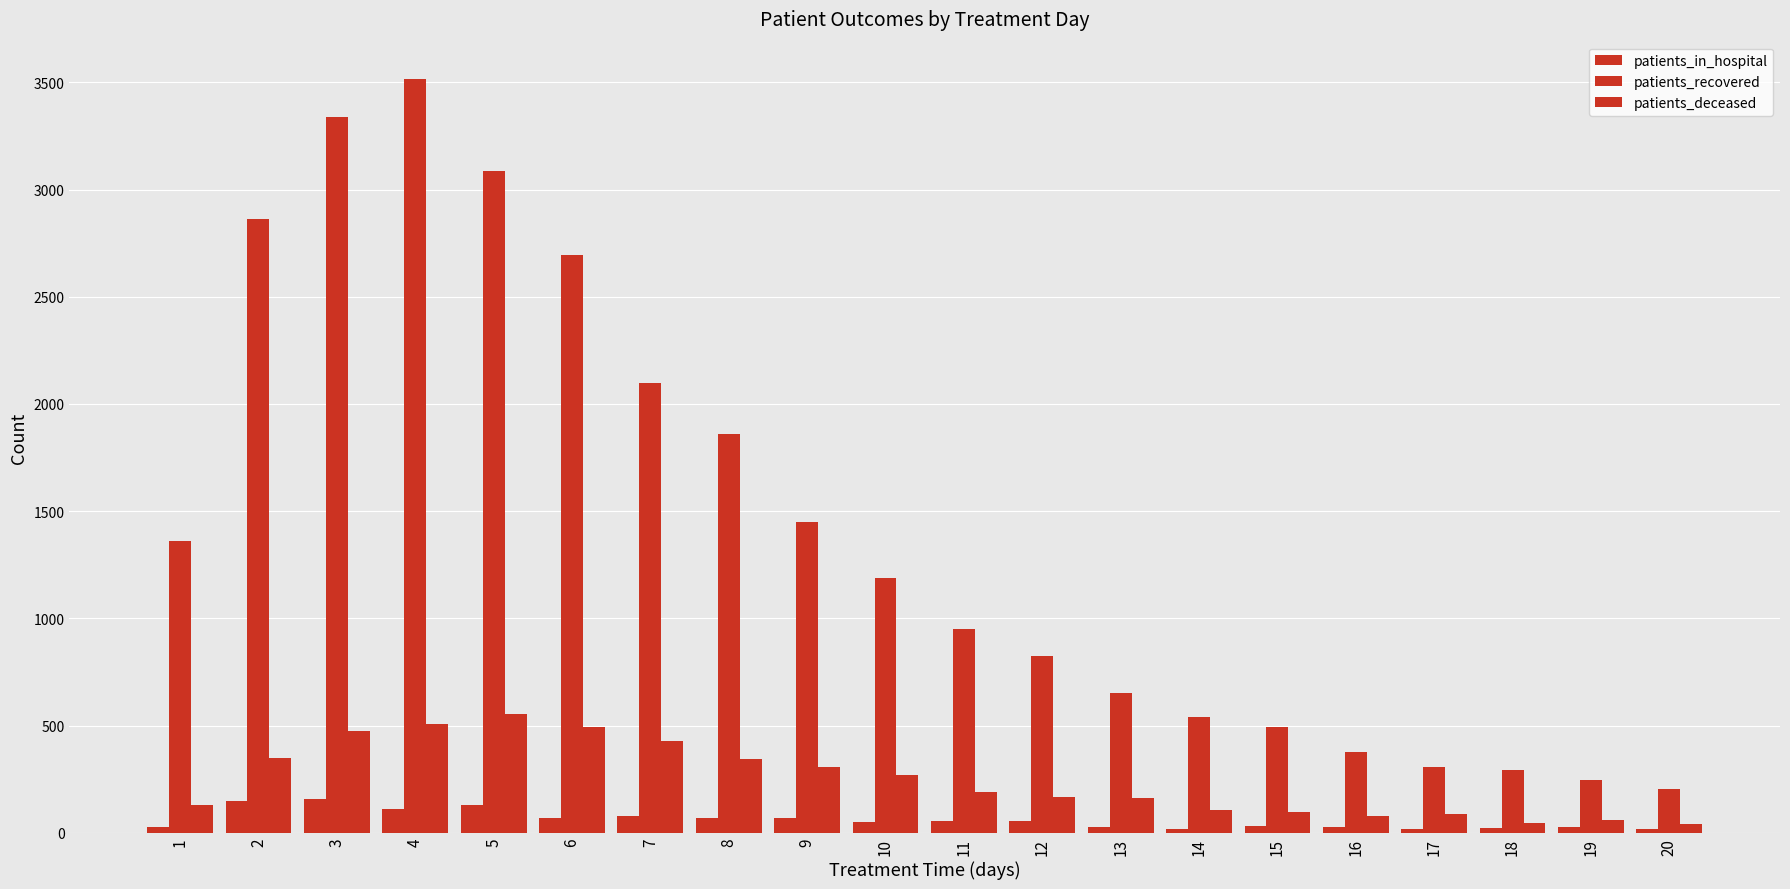

How many bars are there in total?

60